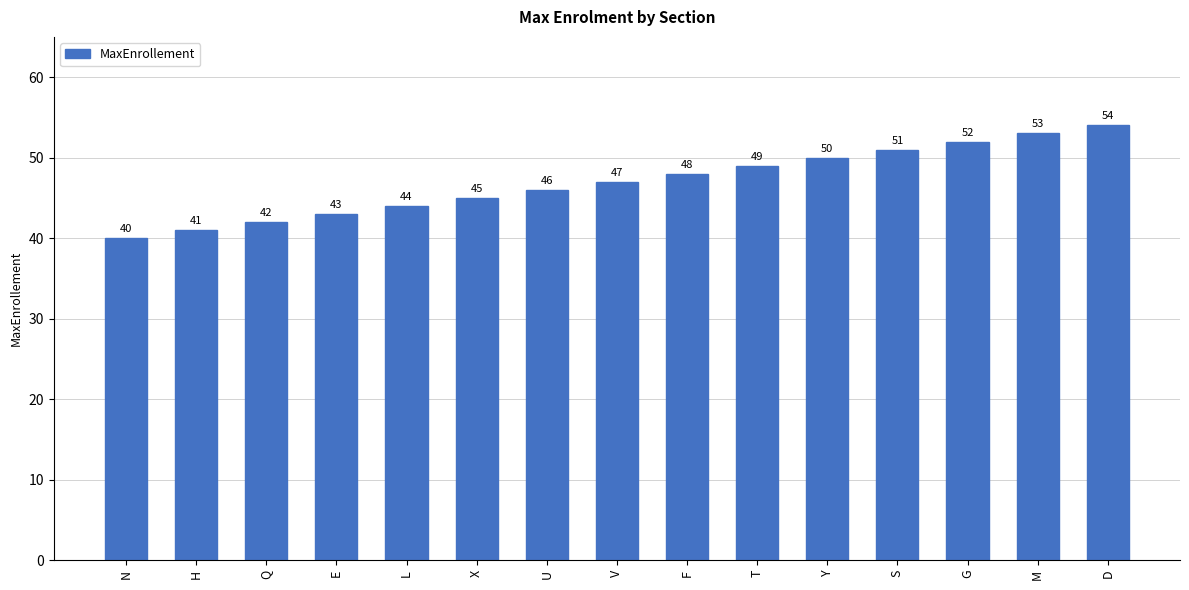

Which label corresponds to the smallest value in the chart?

N